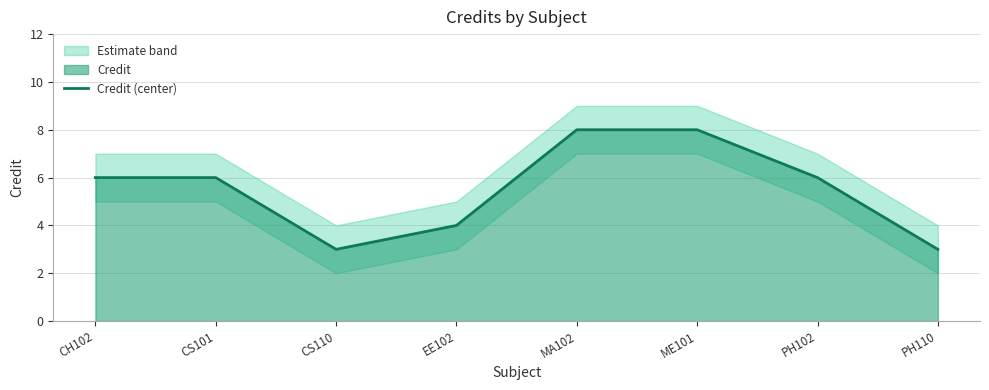

How many values are below 6?

3